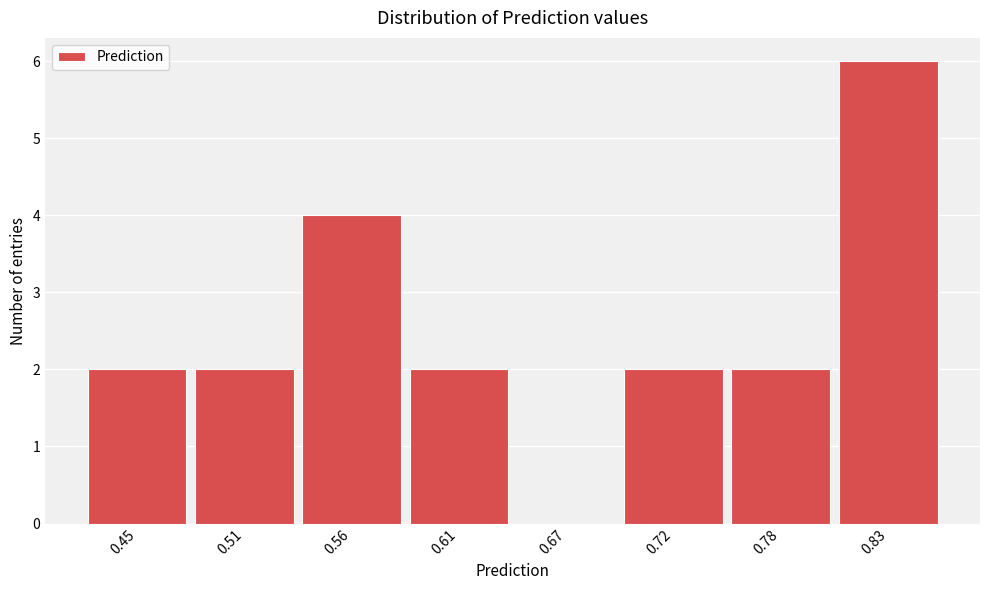

The value at 0.78 is 2. True or false?

True